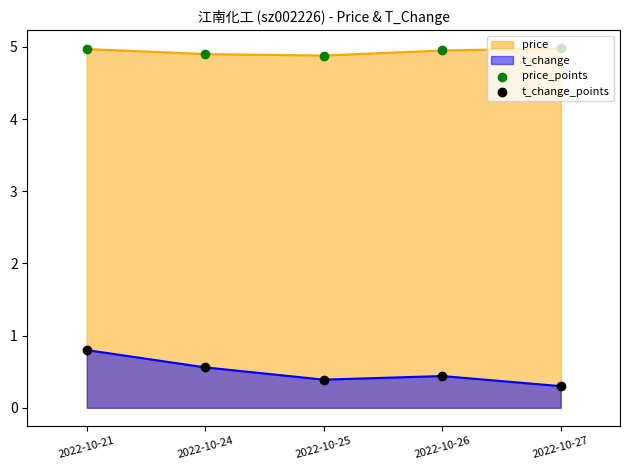

What is the total value across all series at 2022-10-24?

5.5